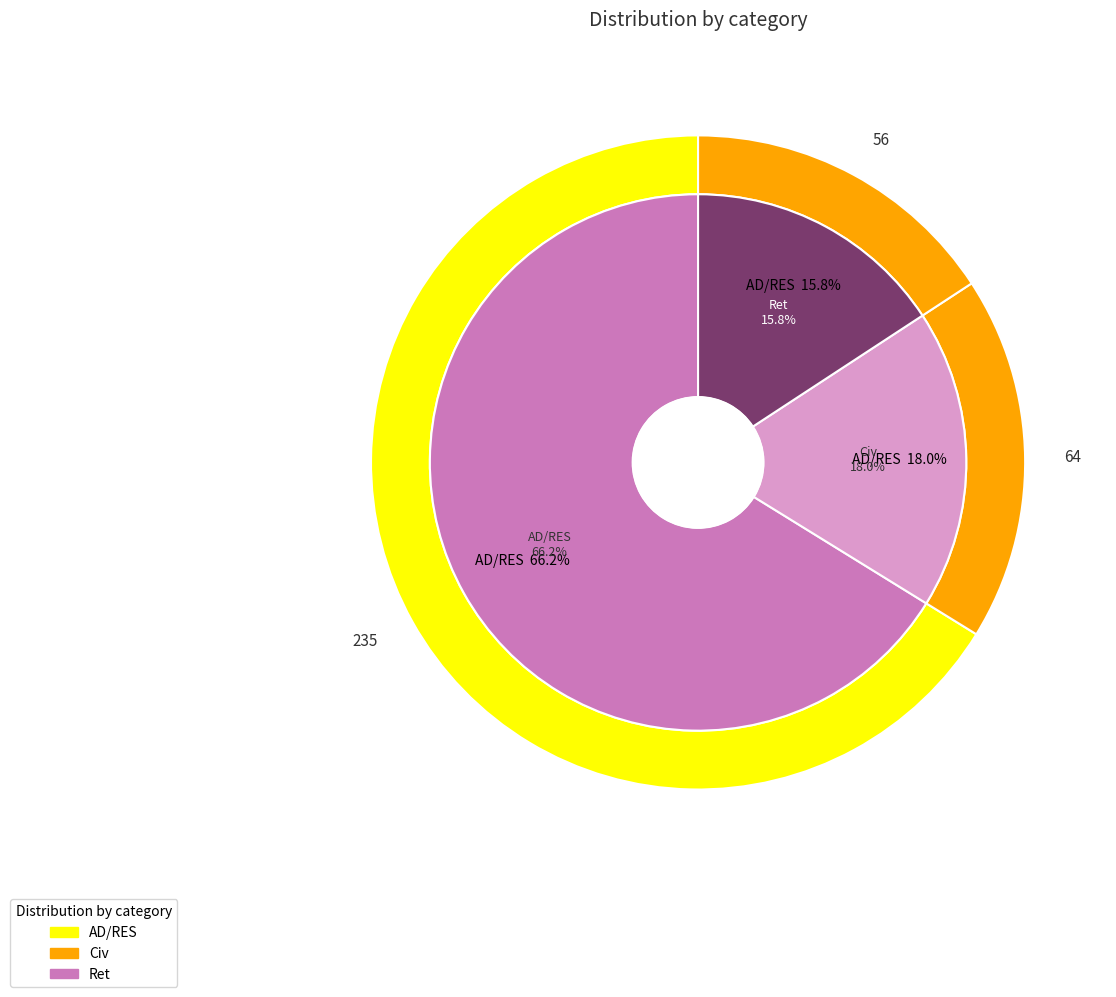

What is the change in value from AD/RES to Ret?

-179